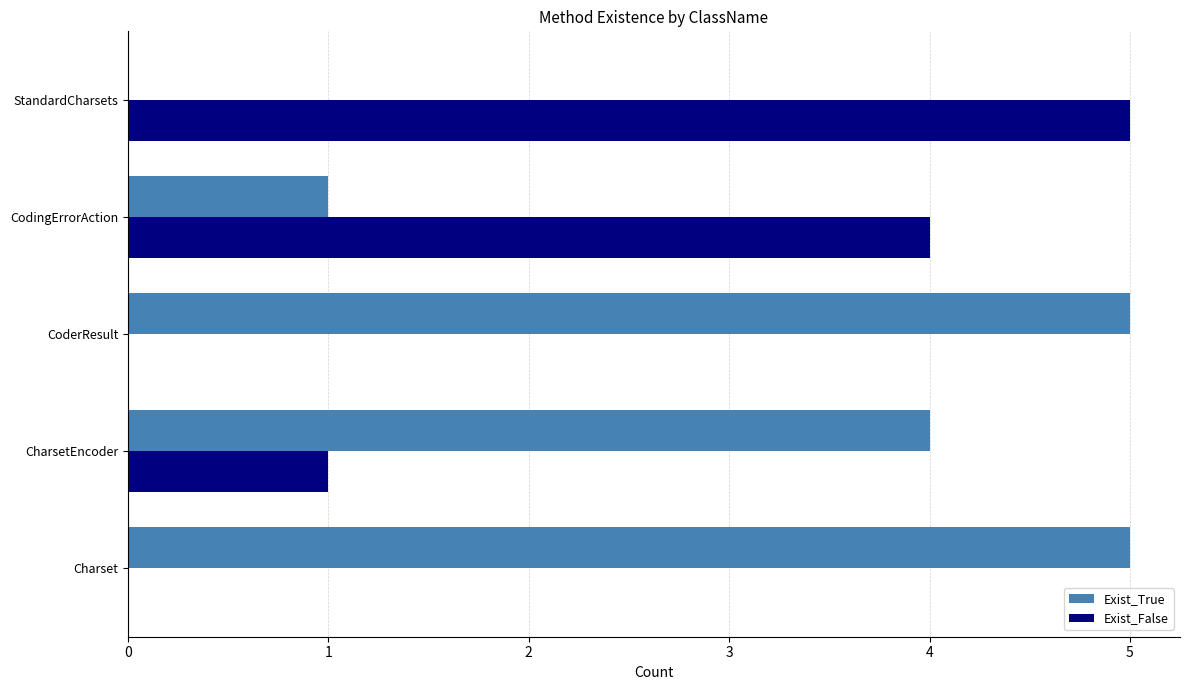

Read the Exist_True value at Charset.

5